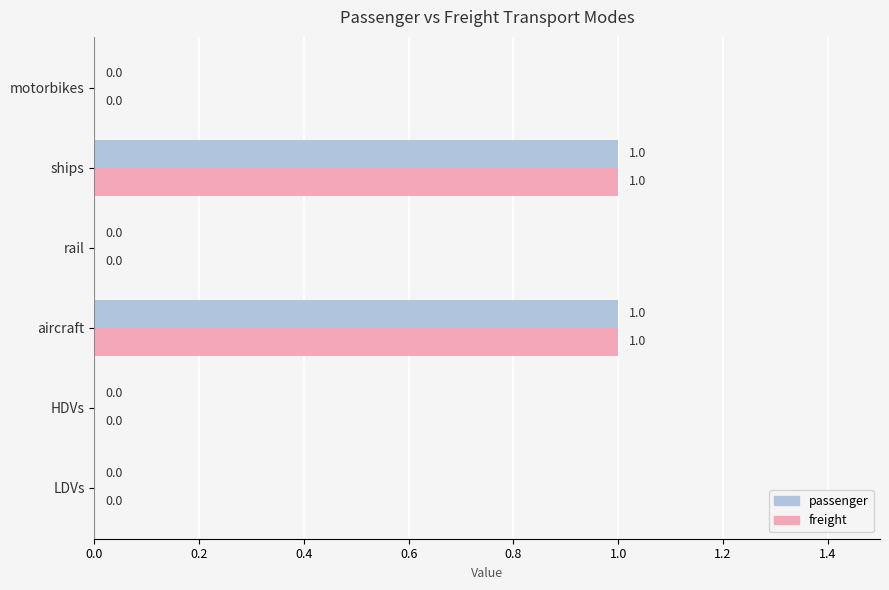

How many values in the freight series exceed 0?

2